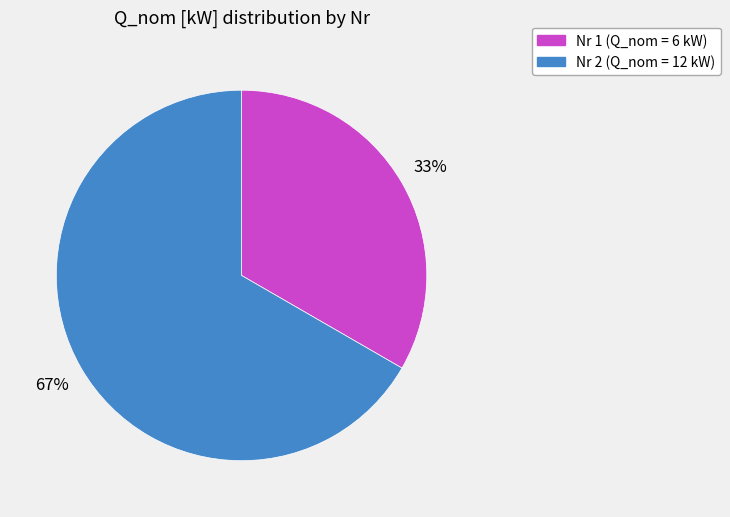

Is there any slice that represents more than half of the pie?

Yes